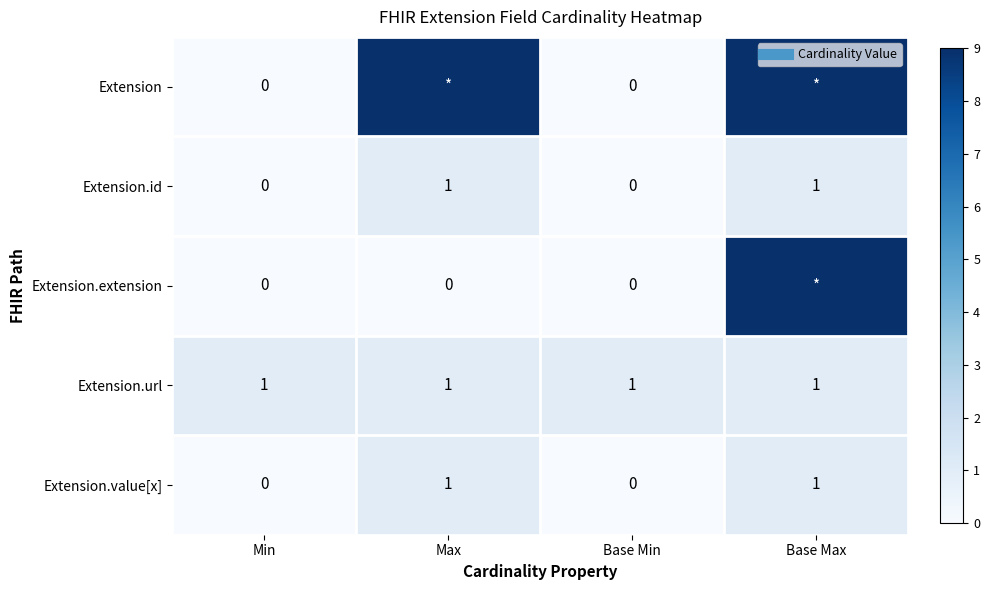

At which label does Extension.url reach its peak?

Min